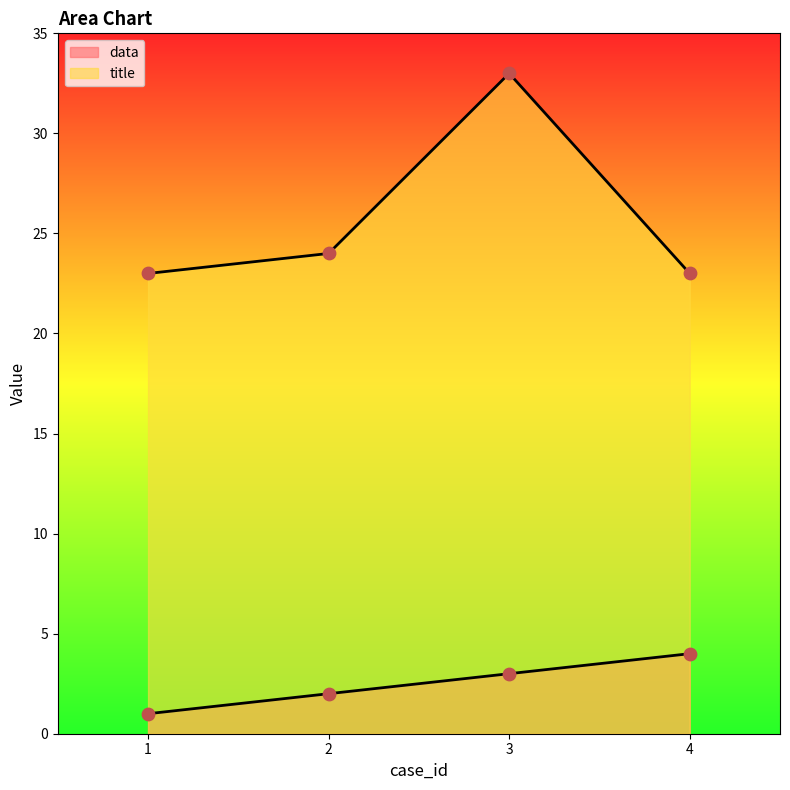

Is the value of data at 3 greater than the value of title at 4?

No